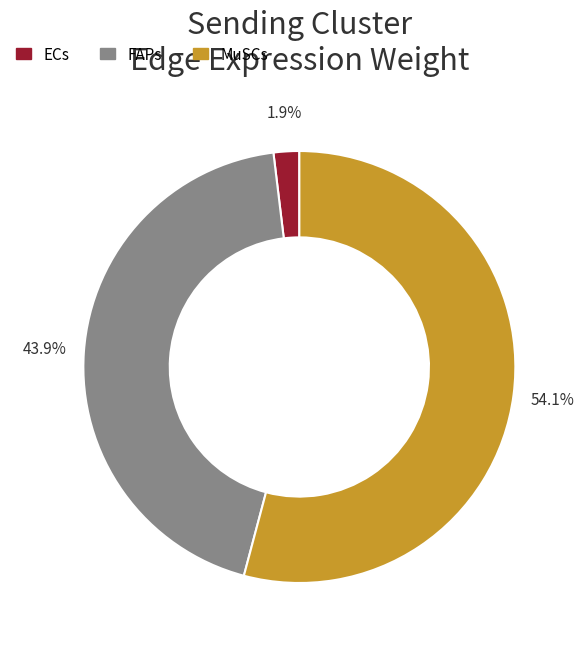

To the nearest percent, what is the difference between the largest and smallest slice percentages?

52%